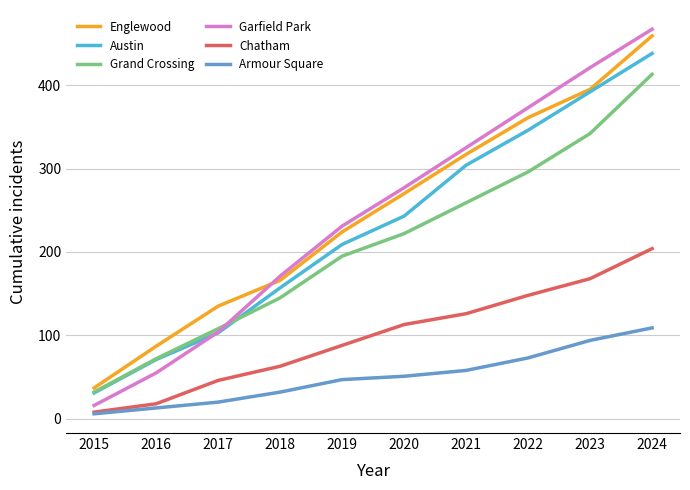

Is the value of Austin at 2020 greater than the value of Englewood at 2021?

No